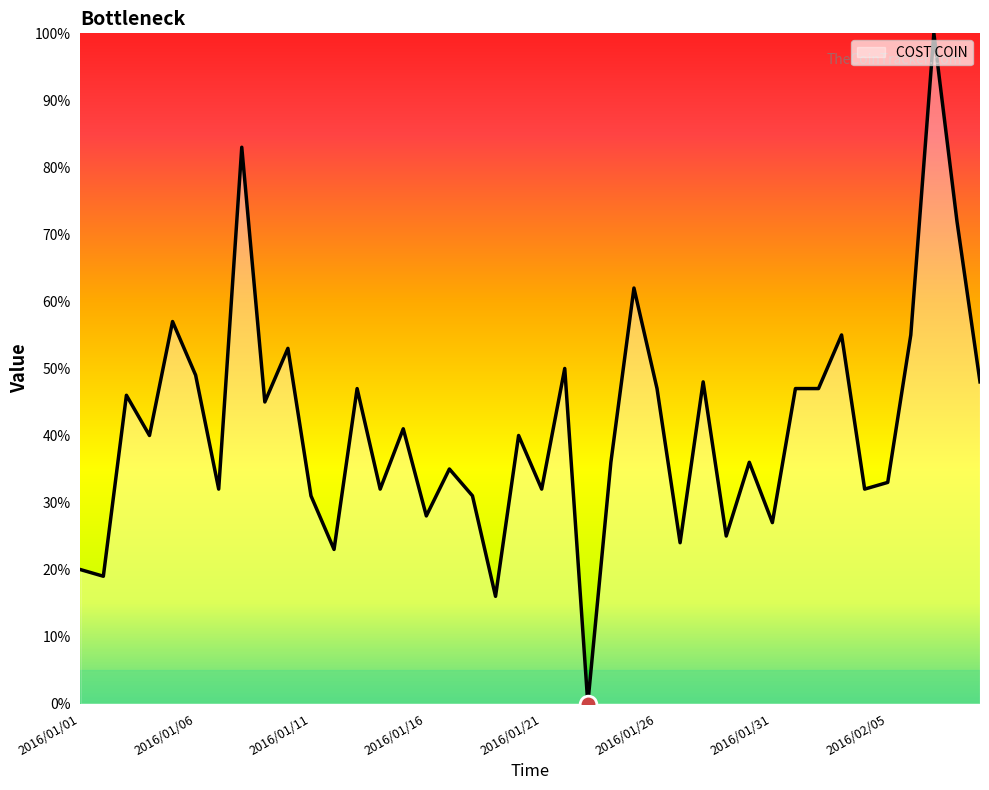

What is the maximum value shown in the chart?

100.0